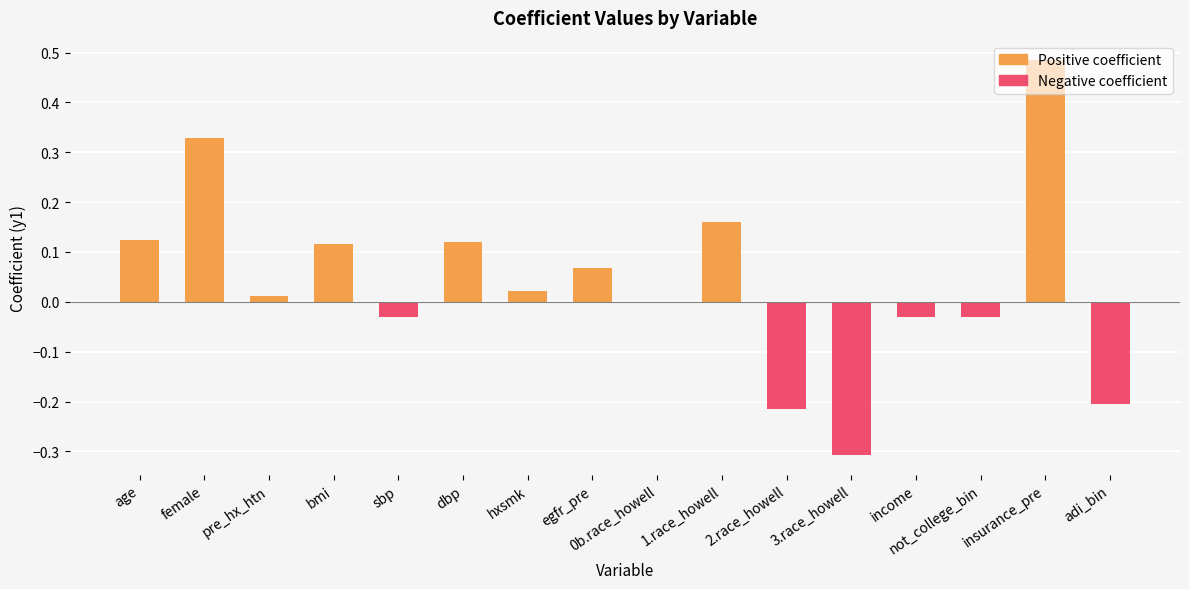

List the labels in order of Negative coefficient value, largest first.

age, female, pre_hx_htn, bmi, dbp, hxsmk, egfr_pre, 0b.race_howell, 1.race_howell, insurance_pre, sbp, not_college_bin, income, adi_bin, 2.race_howell, 3.race_howell